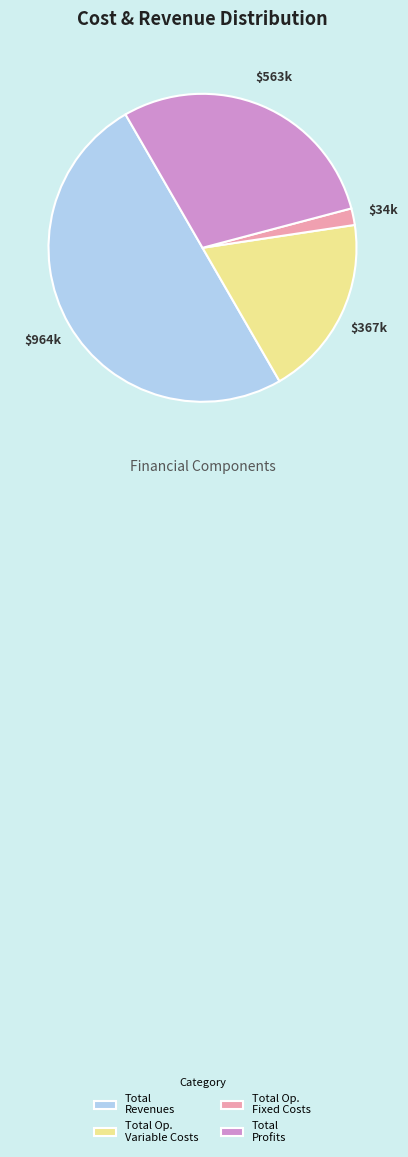

True or false: Total Op. Fixed Costs accounts for 2% of the total.

True